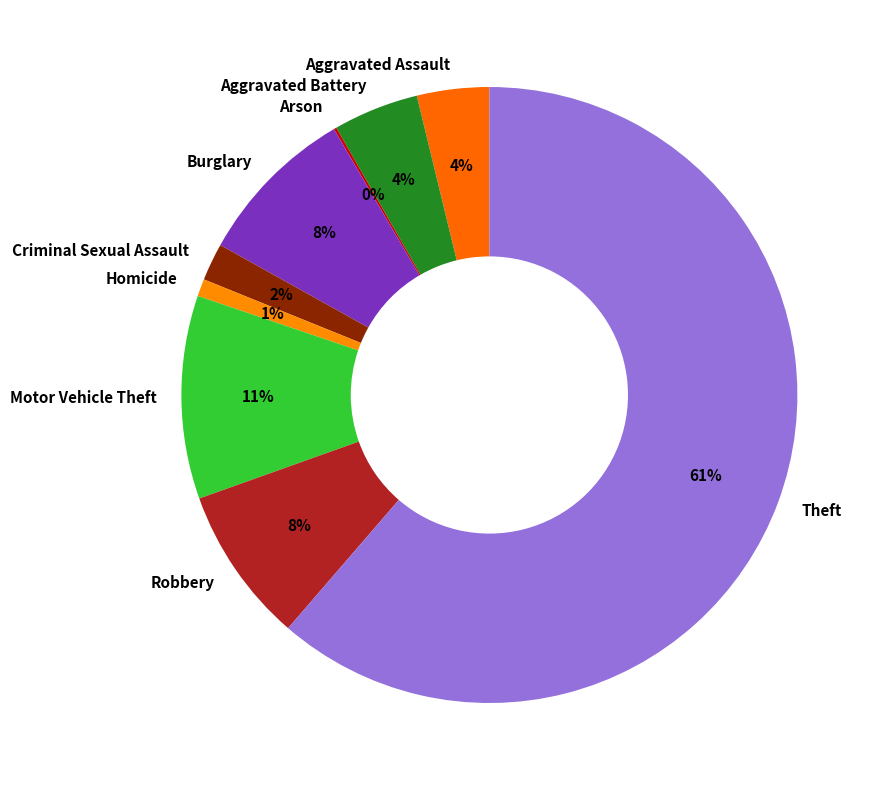

To the nearest percent, what is the average slice percentage?

11%